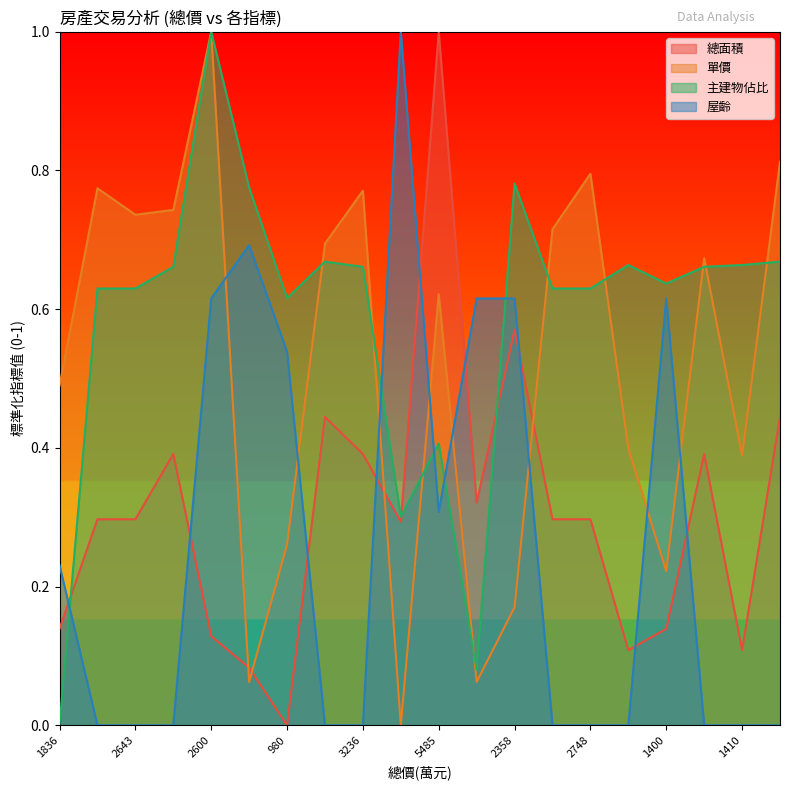

What are all the series names shown in the legend?

總面積, 單價, 主建物佔比, 屋齡